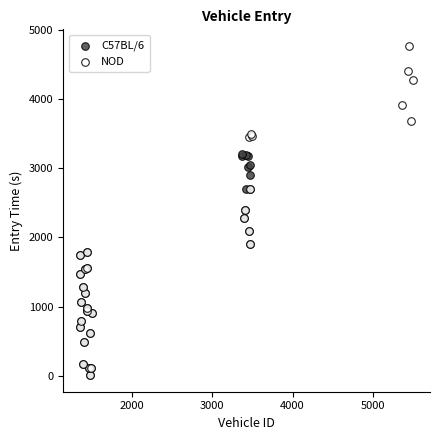

Which series reaches the maximum Y coordinate?

NOD